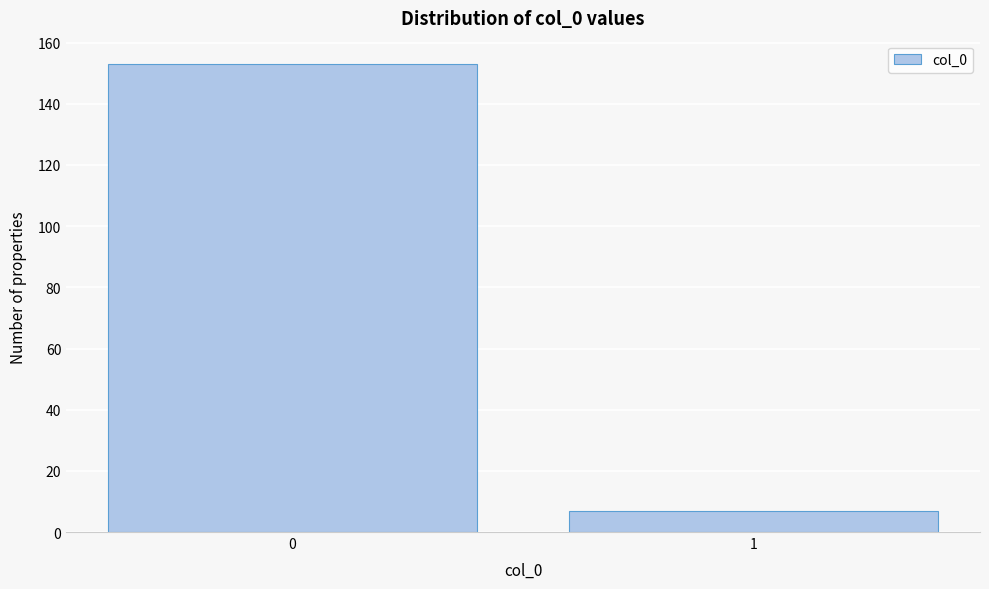

Reading left to right, extract all data points from this chart.

0=153	1=7